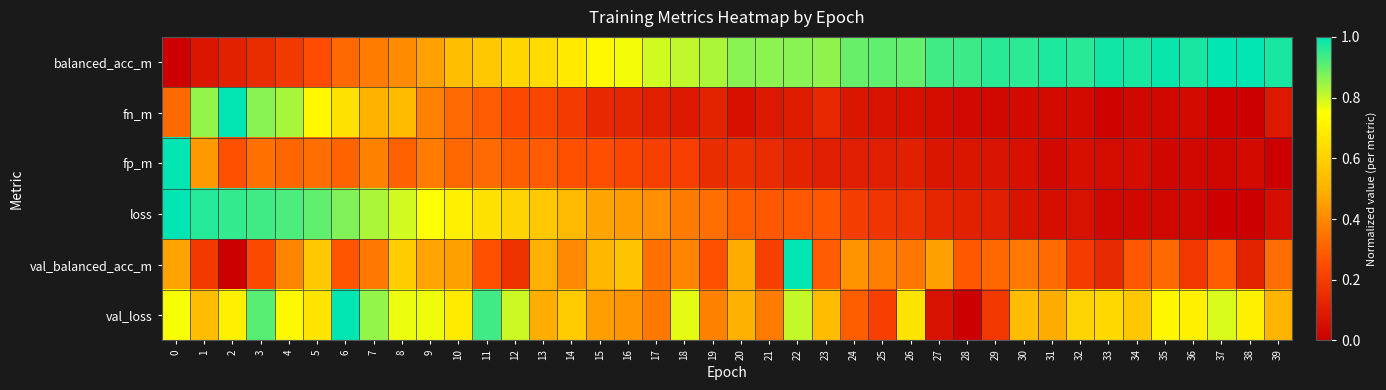

At how many categories does at least one series exceed 0?

40